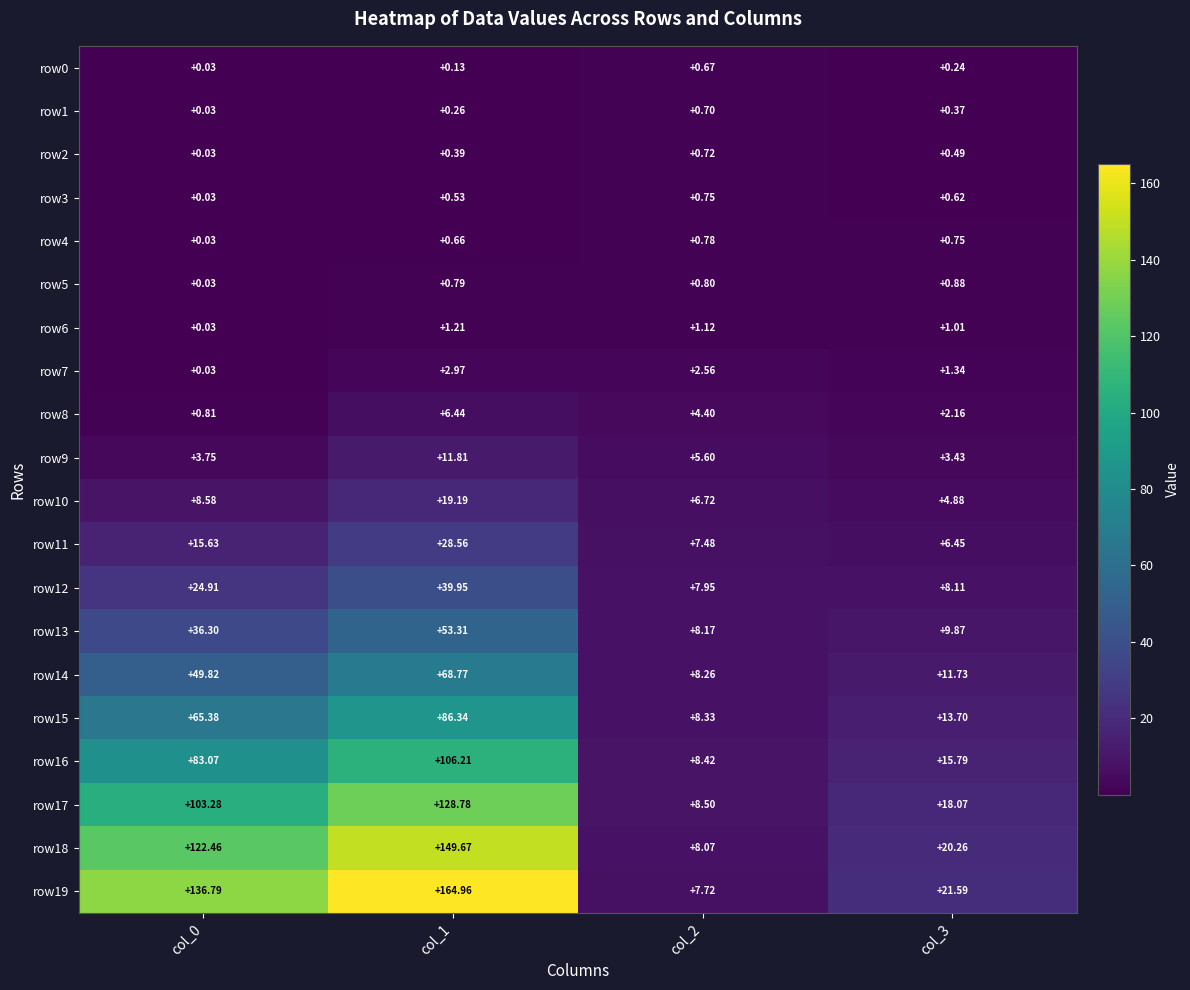

Is the value of row9 at col_1 greater than the value of row14 at col_3?

Yes